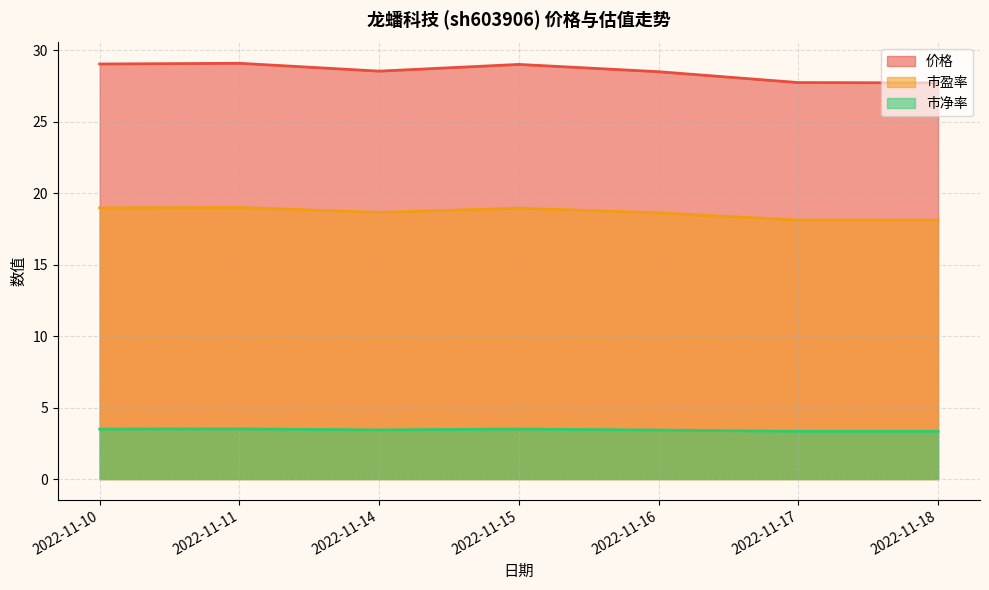

Between 2022-11-14 and 2022-11-17, which series saw the biggest shift?

价格